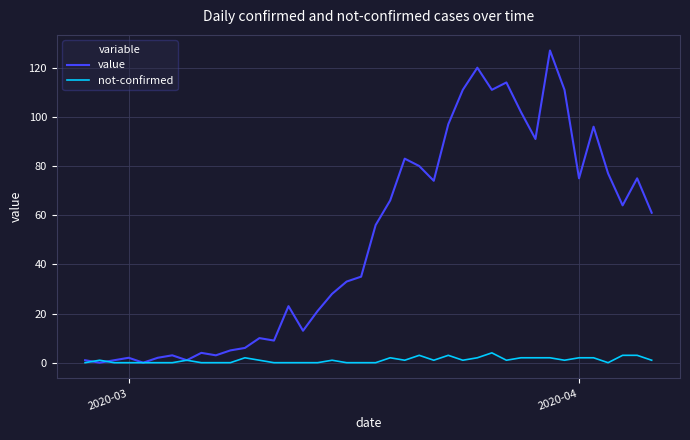

Which series has the widest spread of values?

value